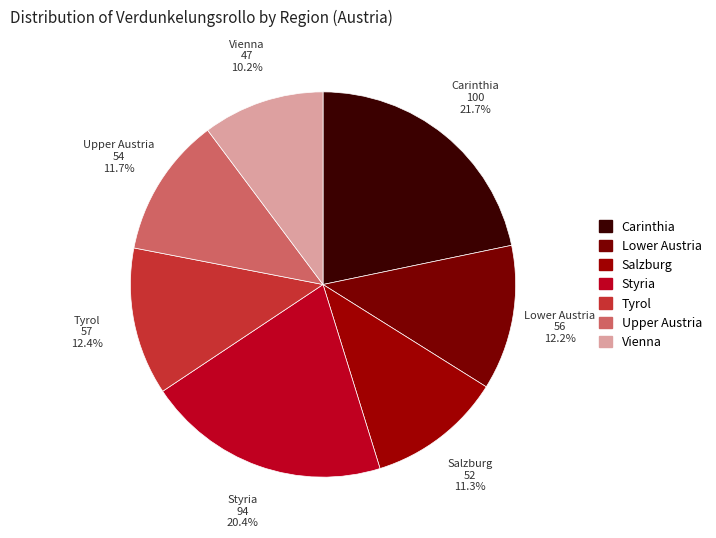

Which slice is the largest?

Carinthia